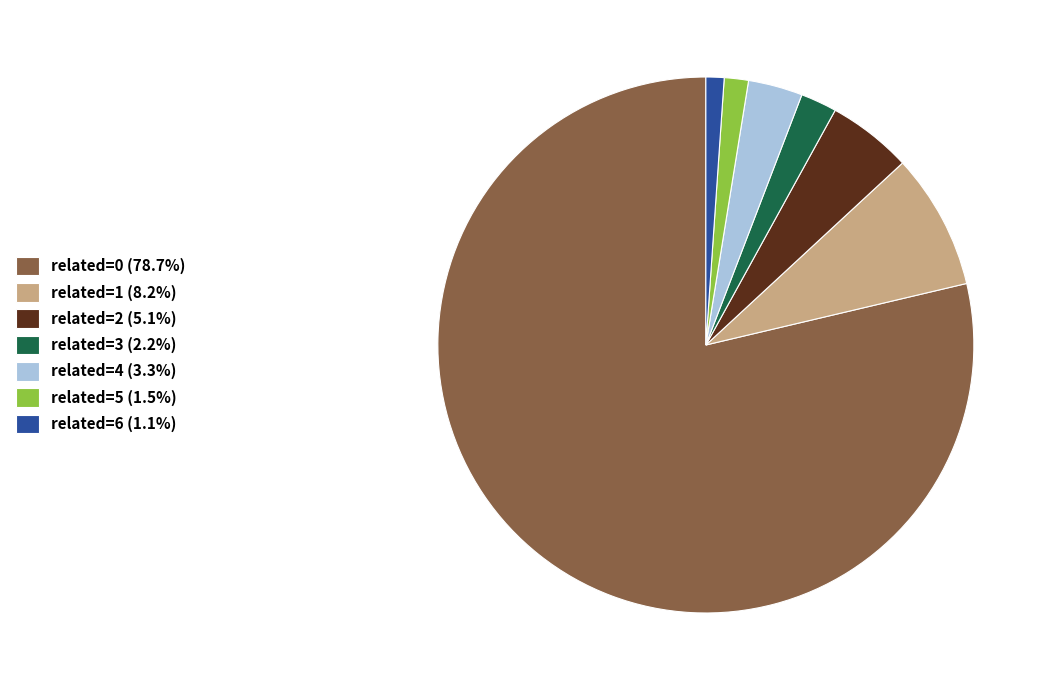

How many segments does this pie chart have?

7